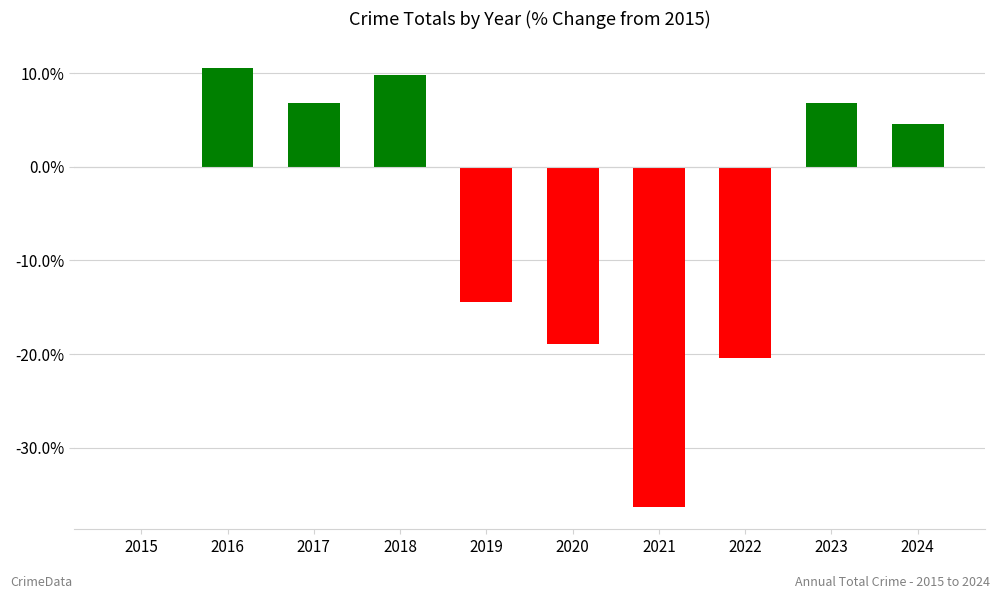

Reading left to right, what are all the values shown in this chart?

2015=0.0	2016=10.6	2017=6.8	2018=9.8	2019=-14.4	2020=-18.9	2021=-36.4	2022=-20.5	2023=6.8	2024=4.5